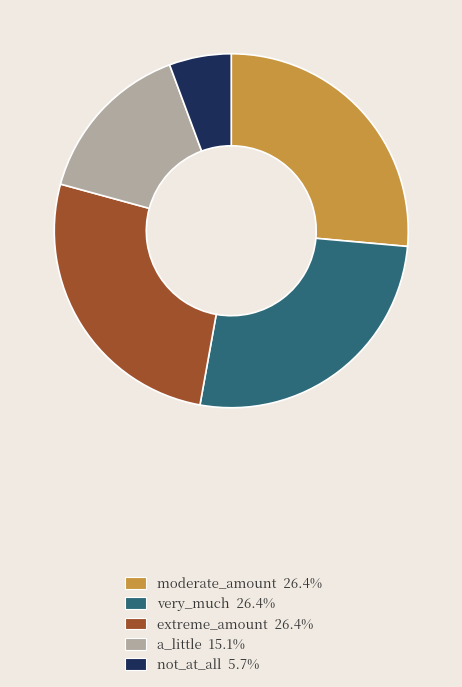

Does not_at_all 5.7% account for over 50% of the chart?

No